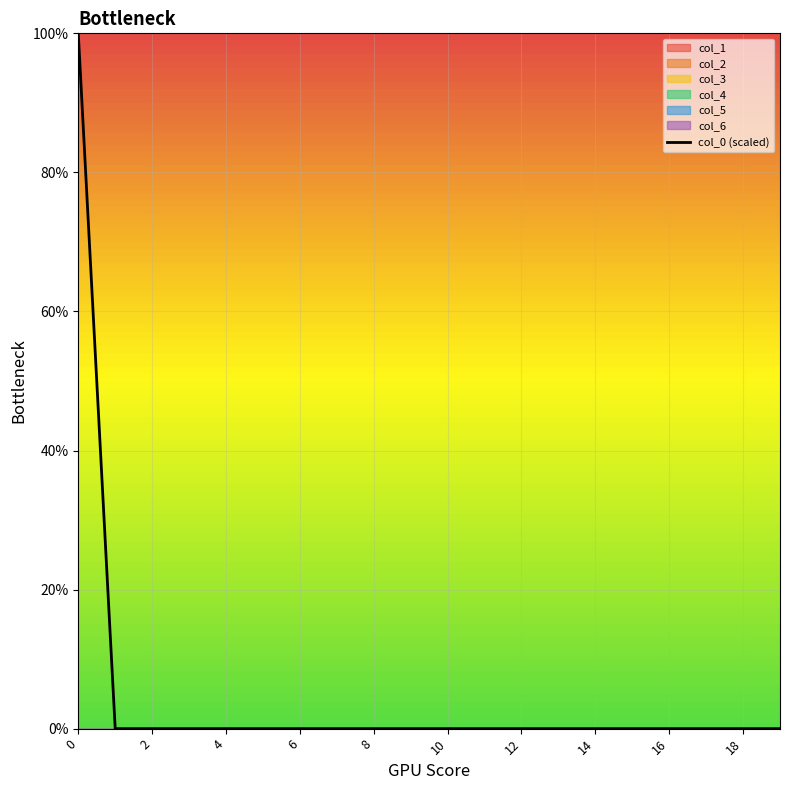

True or false: there are more than 2 points higher than both neighbors.

False